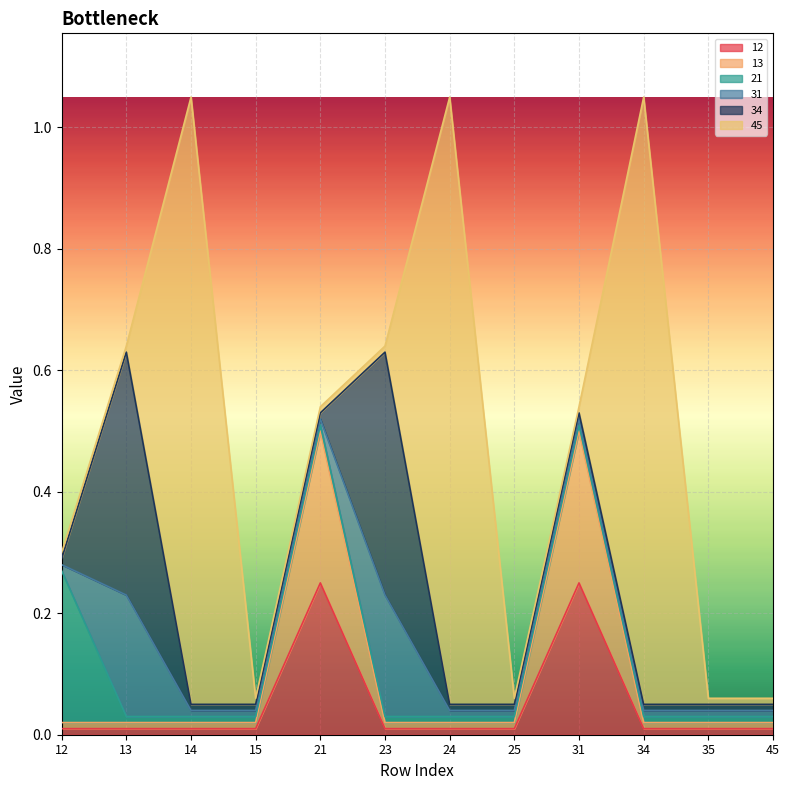

At how many categories does at least one series exceed 0?

12